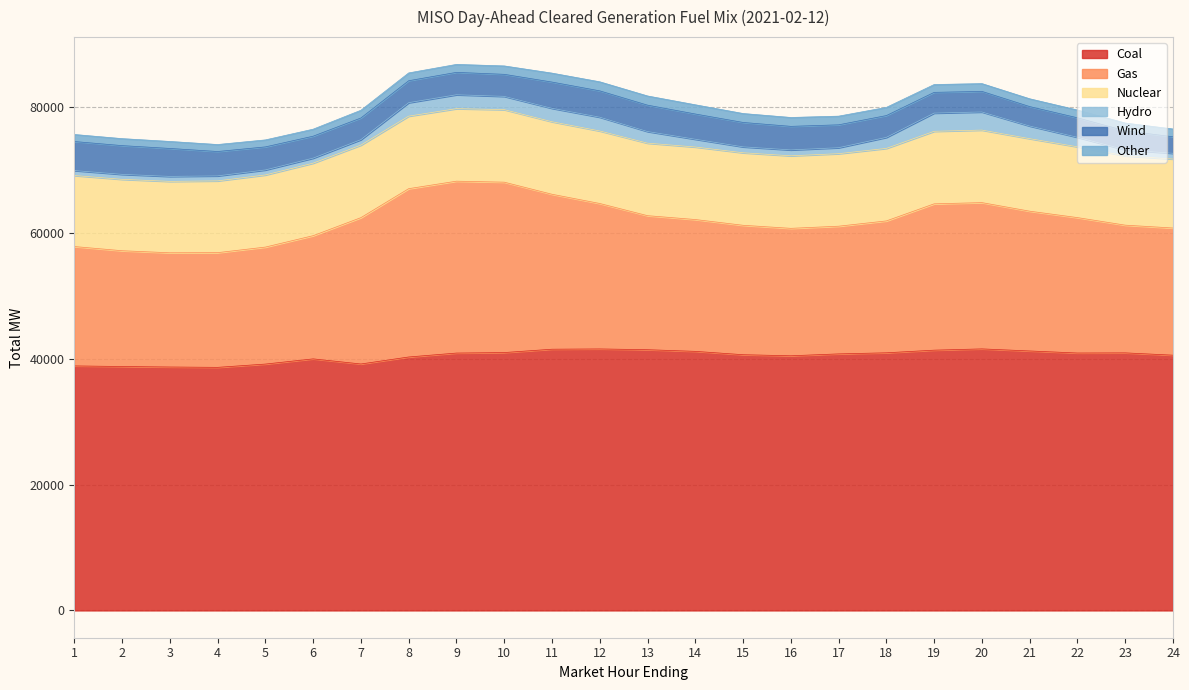

What is the value of the Coal point at the 10th from the left?

40996.6